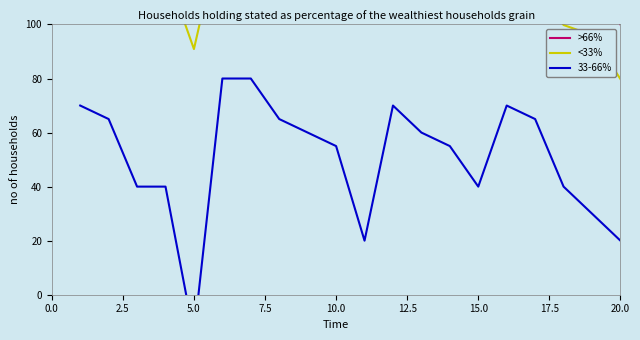

Reading right to left, extract all data points from this chart.

>66%: 100.0	120.0	120.0	120.0	120.0	130.0	130.0	130.0	130.0	140.0	140.0	145.0	140.0	140.0	140.0	150.0	150.0	150.0	155.0	185.0
<33%: 79.8	96.1	99.8	113.7	117.2	104.8	112.2	114.8	120.7	104.8	123.7	128.9	129.1	137.2	137.2	90.9	120.6	120.6	136.6	154.3
33-66%: 20.0	30.0	40.0	65.0	70.0	40.0	55.0	60.0	70.0	20.0	55.0	60.0	65.0	80.0	80.0	-15.0	40.0	40.0	65.0	70.0